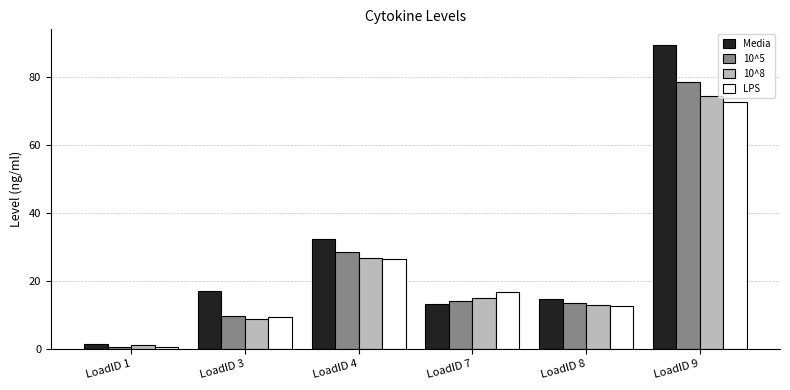

Rank the categories by Media value from lowest to highest.

LoadID 1, LoadID 7, LoadID 8, LoadID 3, LoadID 4, LoadID 9